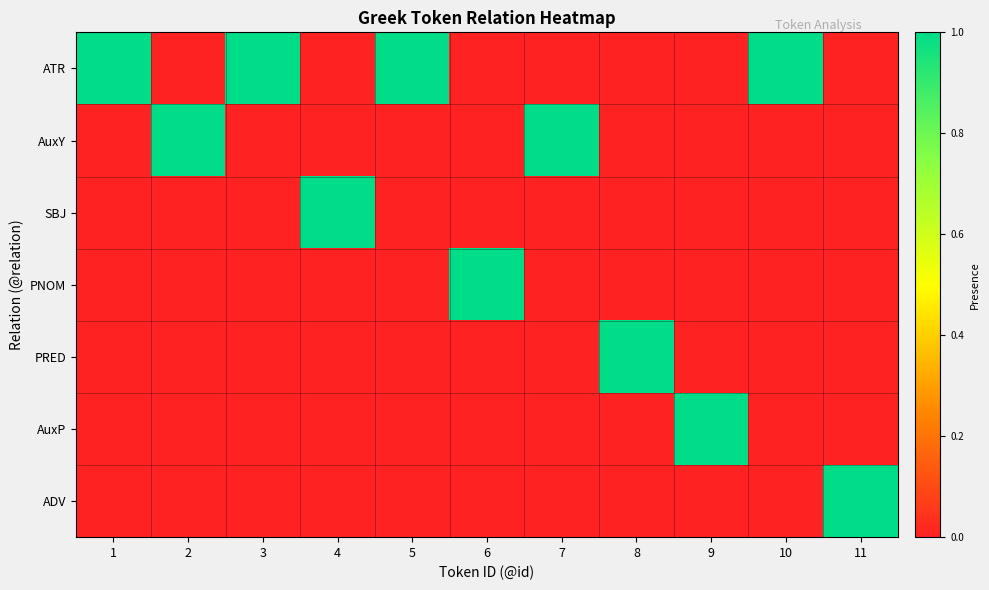

Which label corresponds to the largest value in the chart?

1